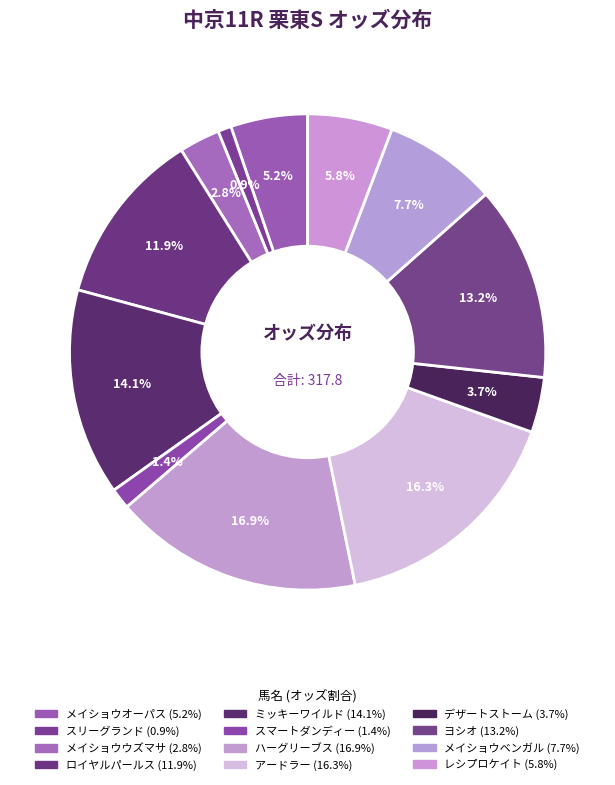

To the nearest percent, what portion does スマートダンディー represent?

1%